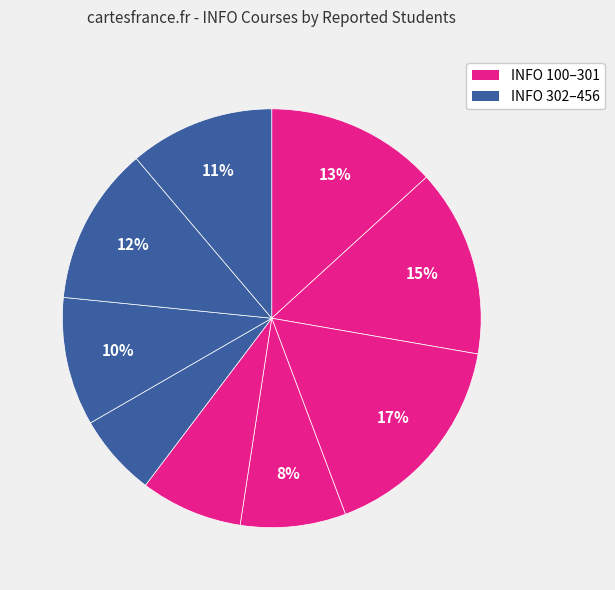

How many segments does this pie chart have?

9